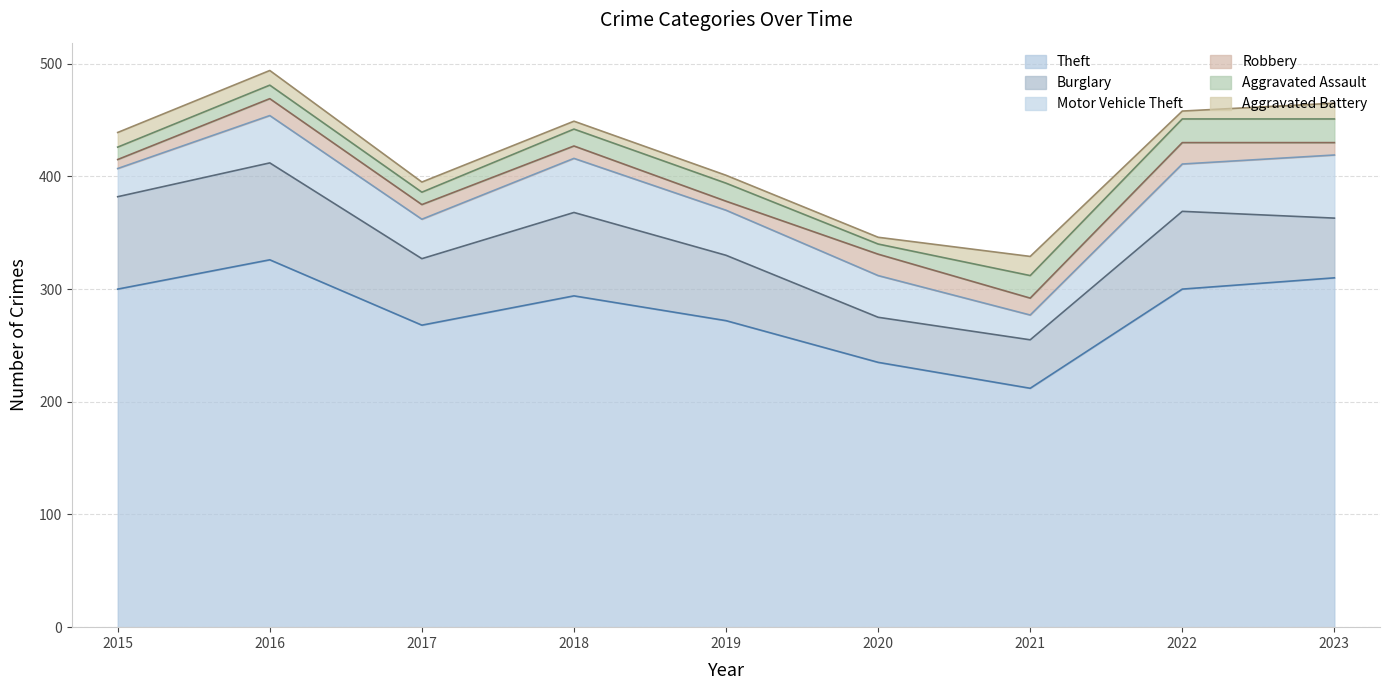

Which category has the highest value in the Motor Vehicle Theft series?

2023